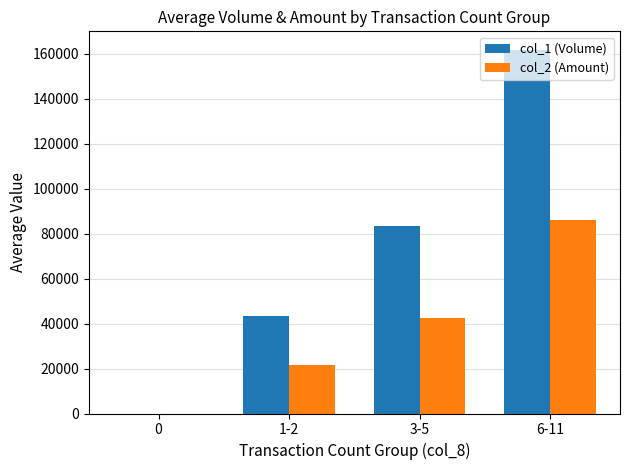

At which label does col_1 (Volume) reach its peak?

6-11